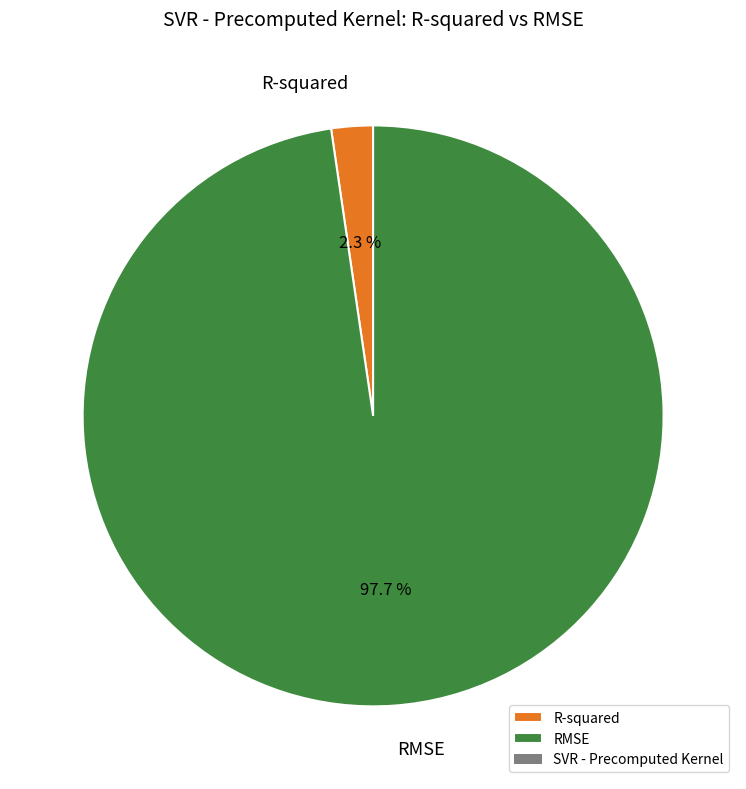

Between RMSE and R-squared, which is larger?

RMSE